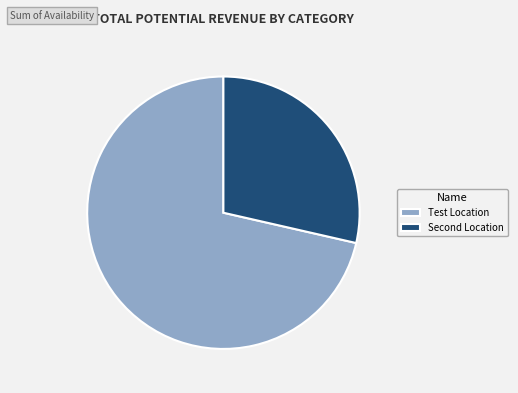

Is there any slice that represents more than half of the pie?

Yes